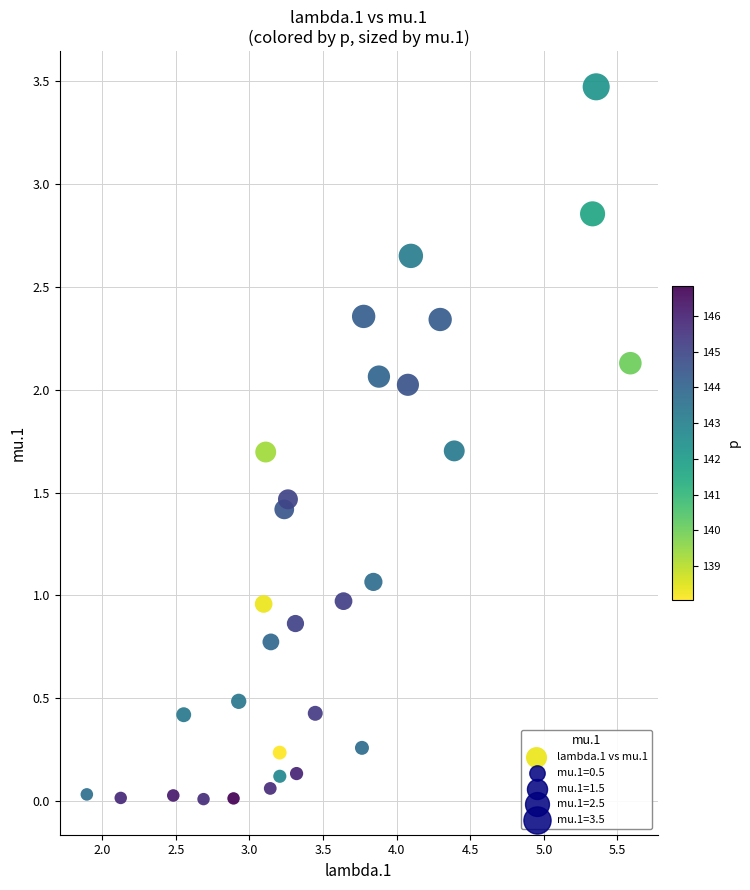

What is the range of Y values (max minus min)?

3.5